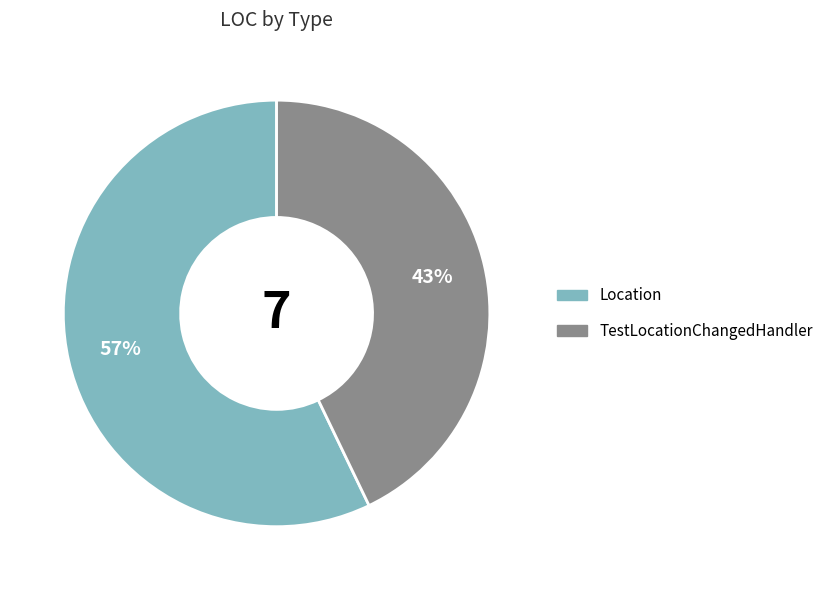

To the nearest percent, what portion does Location represent?

57%